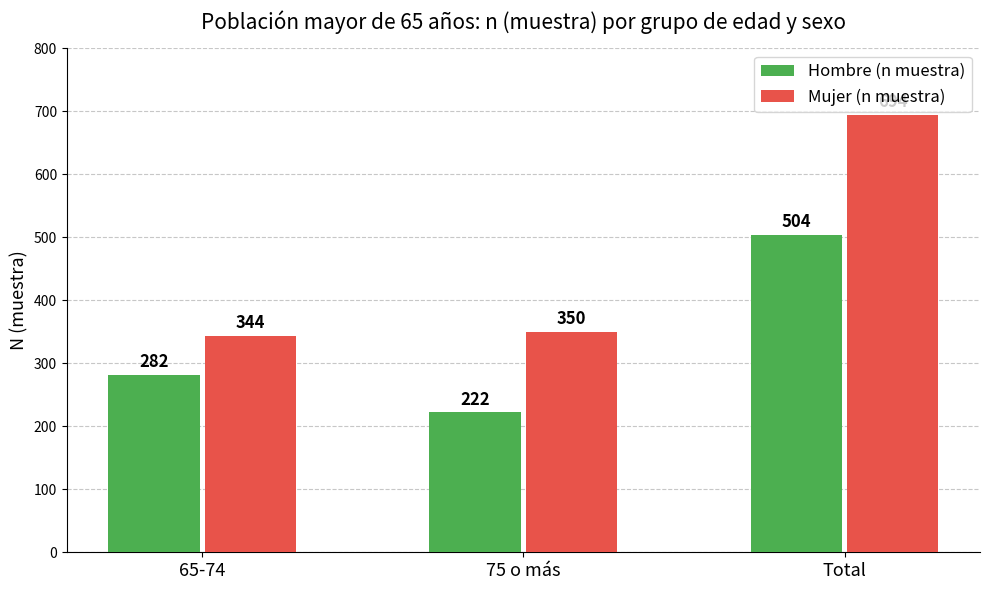

True or false: Mujer (n muestra) has a value of 519 at 75 o más.

False